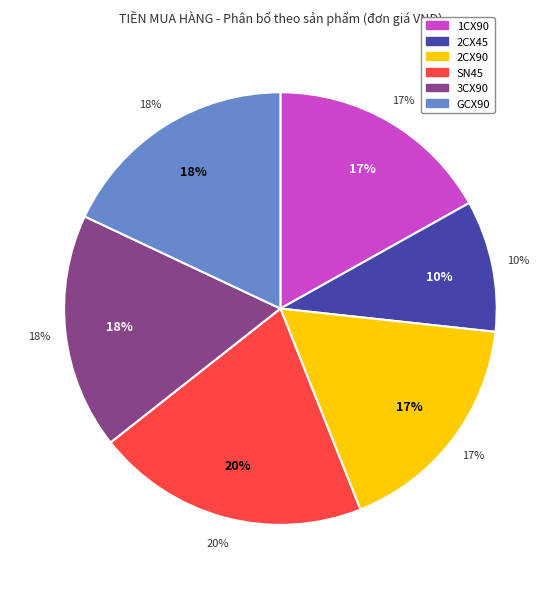

Which category has the biggest portion of the pie?

SN45